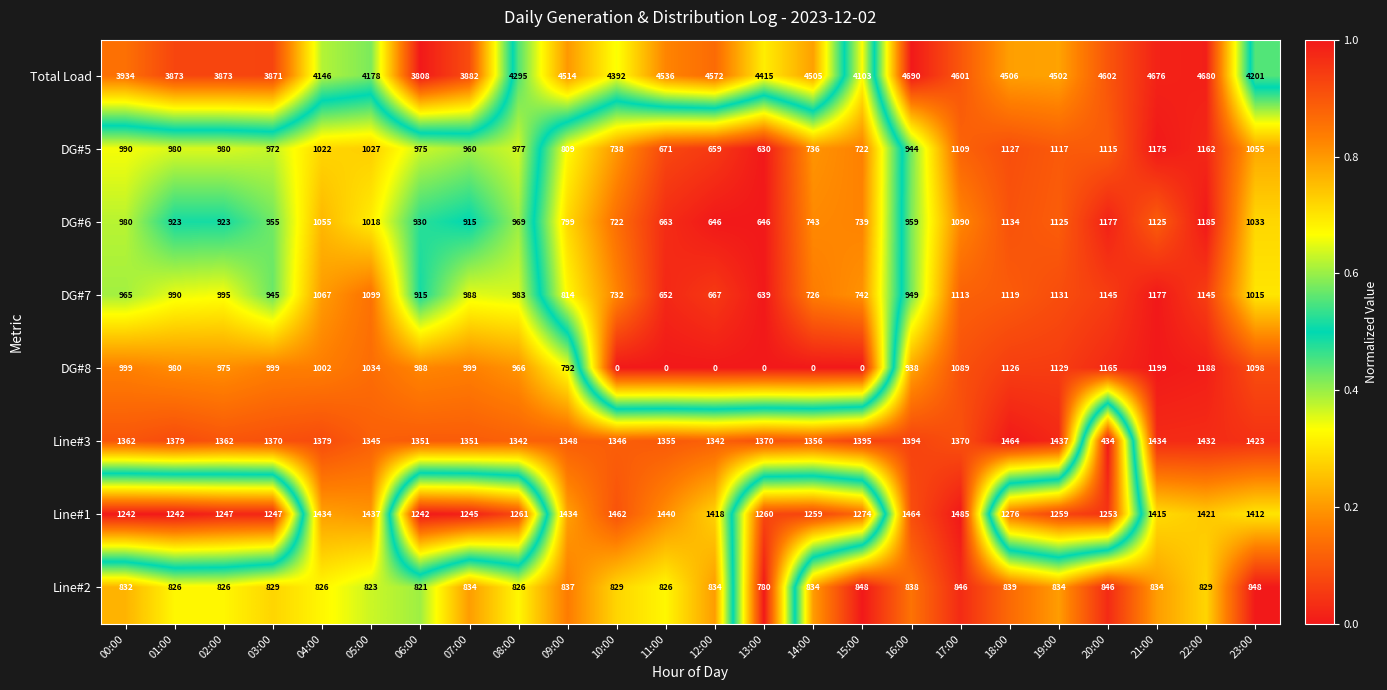

What is the difference between the maximum and minimum values in the DG#6 series?

539